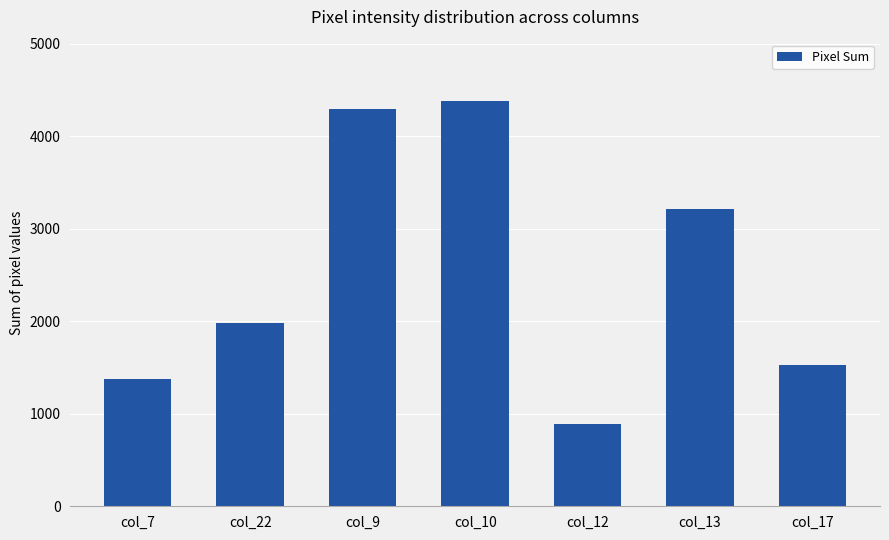

List the labels in order of value, smallest first.

col_12, col_7, col_17, col_22, col_13, col_9, col_10